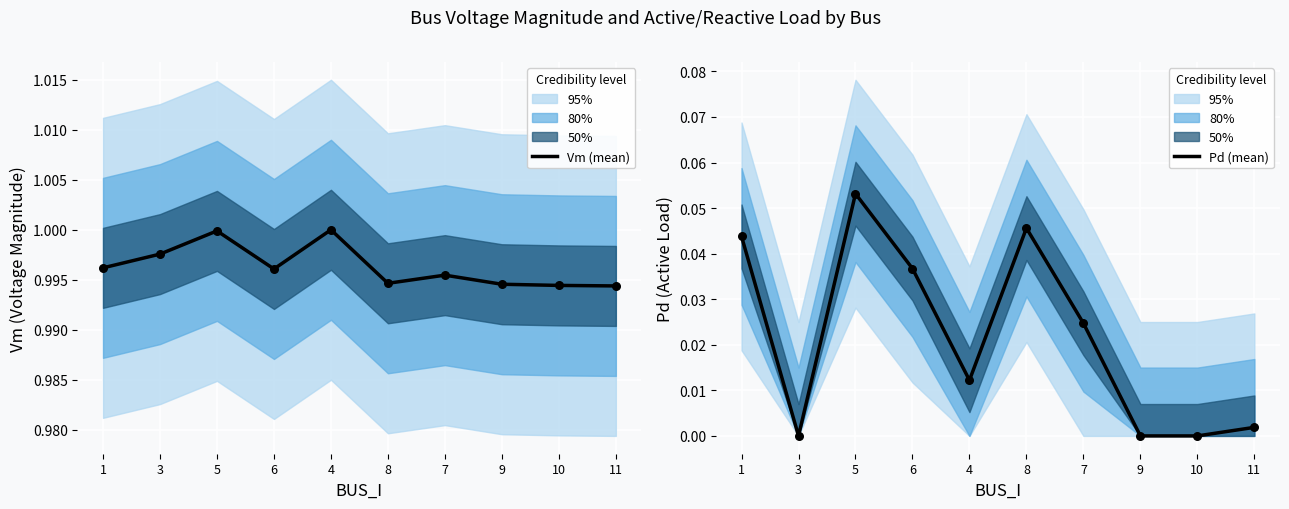

Which series has the largest total across all categories?

Vm (mean)